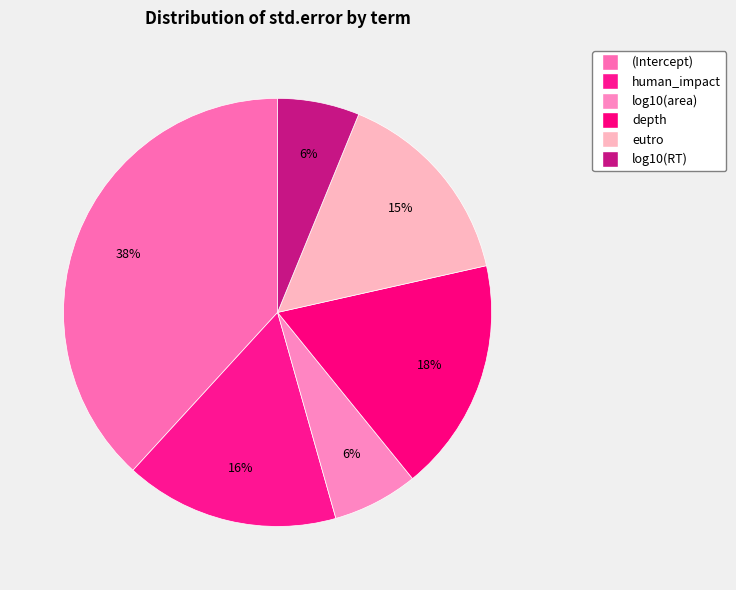

How many slices are in this pie chart?

6